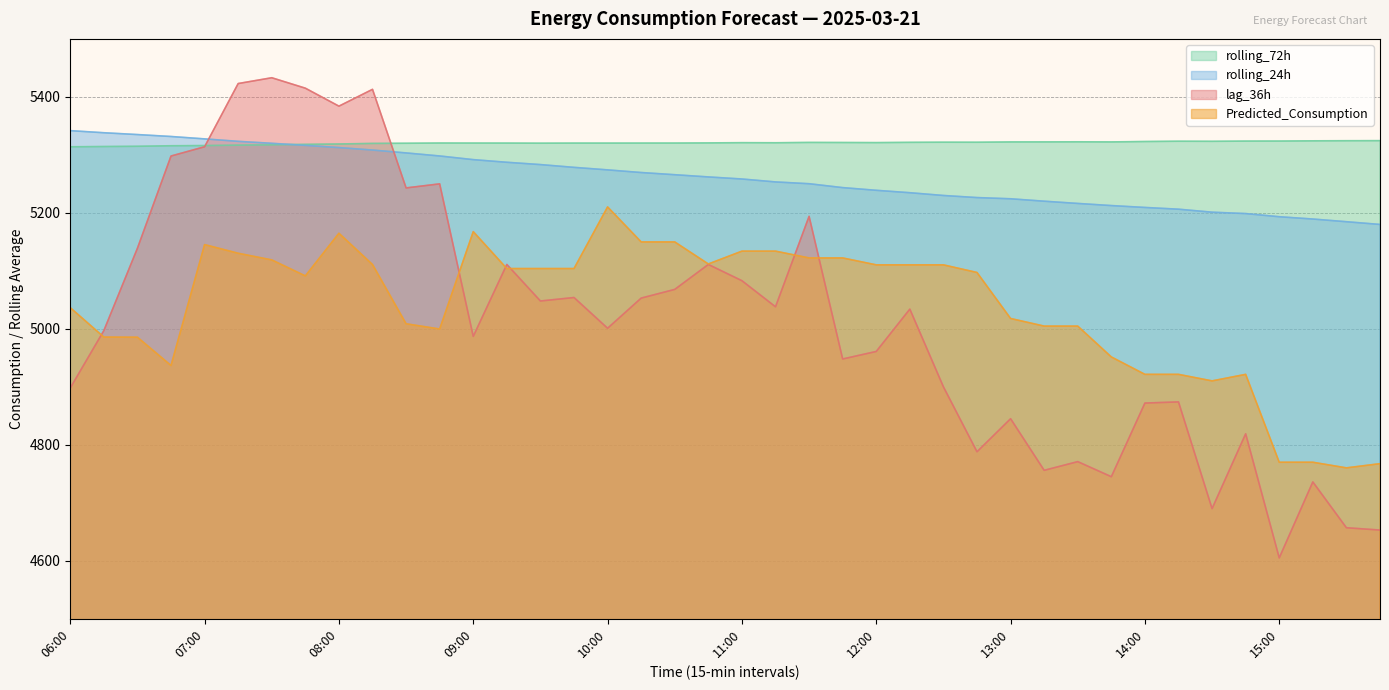

Reading left to right, extract all data points from this chart.

lag_36h: 4898.0	4997.0	5139.0	5298.0	5314.0	5423.0	5433.0	5415.0	5384.0	5413.0	5243.0	5250.0	4987.0	5111.0	5048.0	5054.0	5001.0	5053.0	5068.0	5111.0	5083.0	5038.0	5194.0	4948.0	4961.0	5034.0	4900.0	4788.0	4845.0	4756.0	4771.0	4745.0	4872.0	4874.0	4690.0	4819.0	4605.0	4736.0	4657.0	4653.0
rolling_24h: 5341.8	5338.1	5335.0	5331.7	5327.6	5323.3	5319.9	5316.4	5312.6	5308.3	5303.3	5298.1	5291.8	5287.2	5283.2	5278.4	5274.1	5269.5	5265.8	5262.0	5258.4	5253.3	5250.2	5243.5	5238.9	5234.7	5230.0	5226.4	5224.3	5220.1	5216.2	5212.6	5209.3	5206.3	5201.2	5198.8	5193.3	5189.4	5184.7	5180.0
rolling_72h: 5313.9	5314.4	5314.8	5315.7	5316.0	5316.8	5317.3	5318.1	5318.8	5319.7	5320.0	5320.4	5320.3	5320.3	5320.1	5320.3	5320.3	5320.3	5320.4	5320.6	5321.0	5320.9	5321.4	5321.3	5321.1	5321.6	5321.8	5321.8	5322.3	5322.4	5322.5	5322.3	5323.0	5323.5	5323.4	5323.8	5323.8	5324.2	5324.4	5324.5
Predicted_Consumption: 5036.4	4985.8	4985.5	4936.8	5145.2	5130.3	5118.9	5091.3	5164.8	5110.9	5008.7	4999.7	5167.6	5103.9	5103.9	5103.9	5210.2	5149.8	5149.8	5111.8	5134.0	5134.0	5122.2	5122.2	5110.3	5110.3	5110.3	5097.2	5017.8	5004.7	5004.7	4951.5	4921.5	4921.5	4910.2	4921.5	4769.9	4769.9	4760.2	4767.5